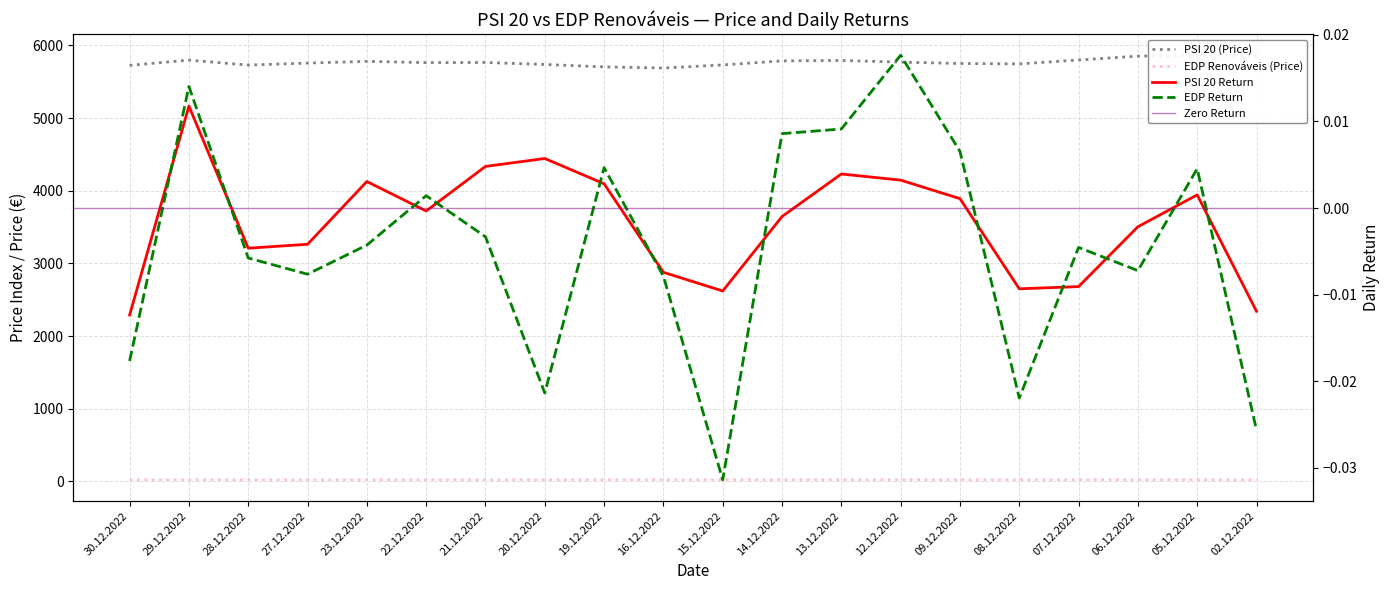

Which series has the largest total across all categories?

PSI 20